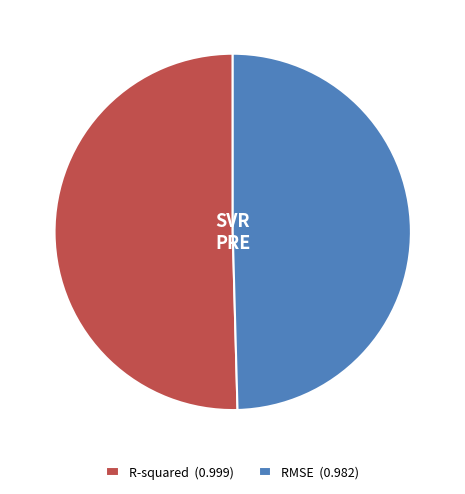

Does any single category account for the majority?

Yes